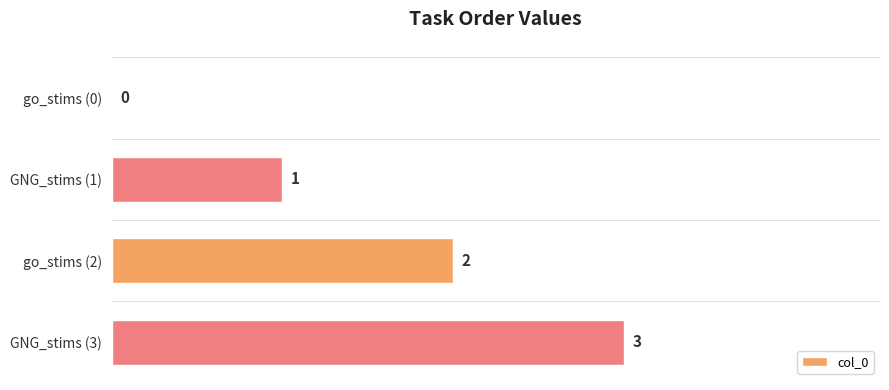

How many values are between 1 and 3?

3